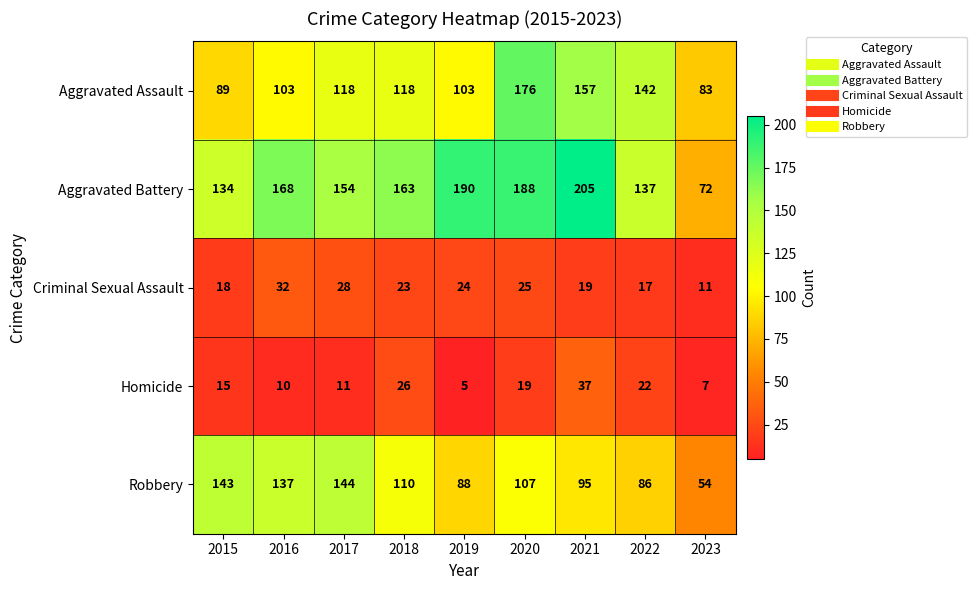

How many distinct data groups are displayed?

5